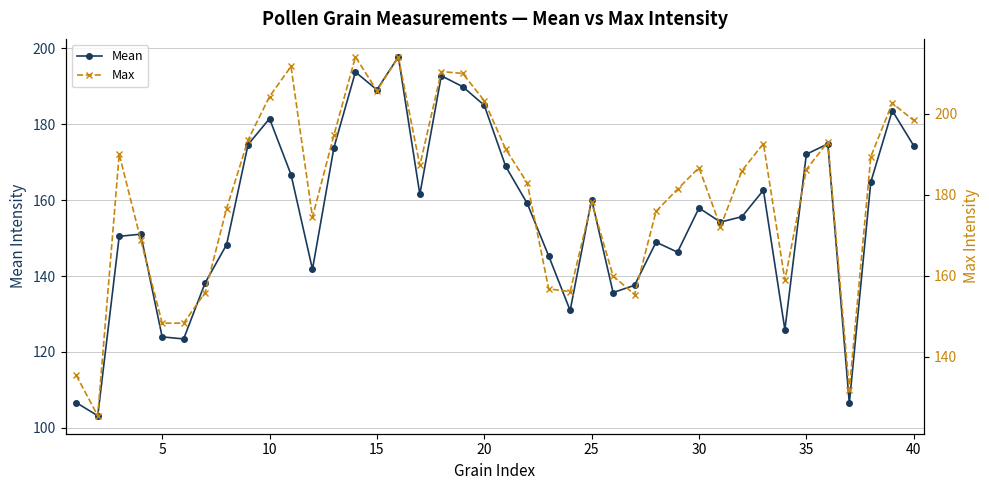

The value of Mean at 25 is 160.2. True or false?

True